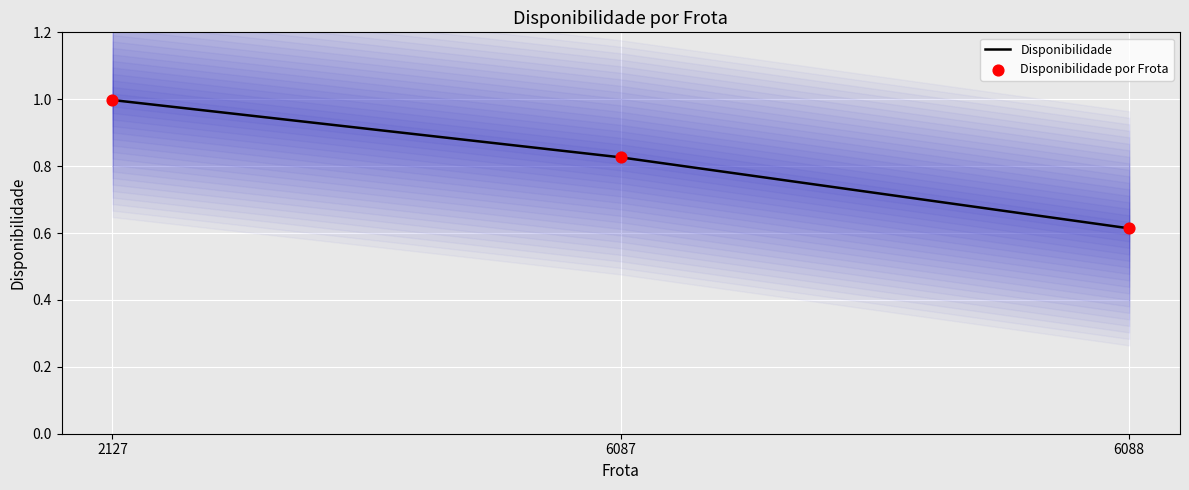

Which series reaches the maximum Y coordinate?

Disponibilidade